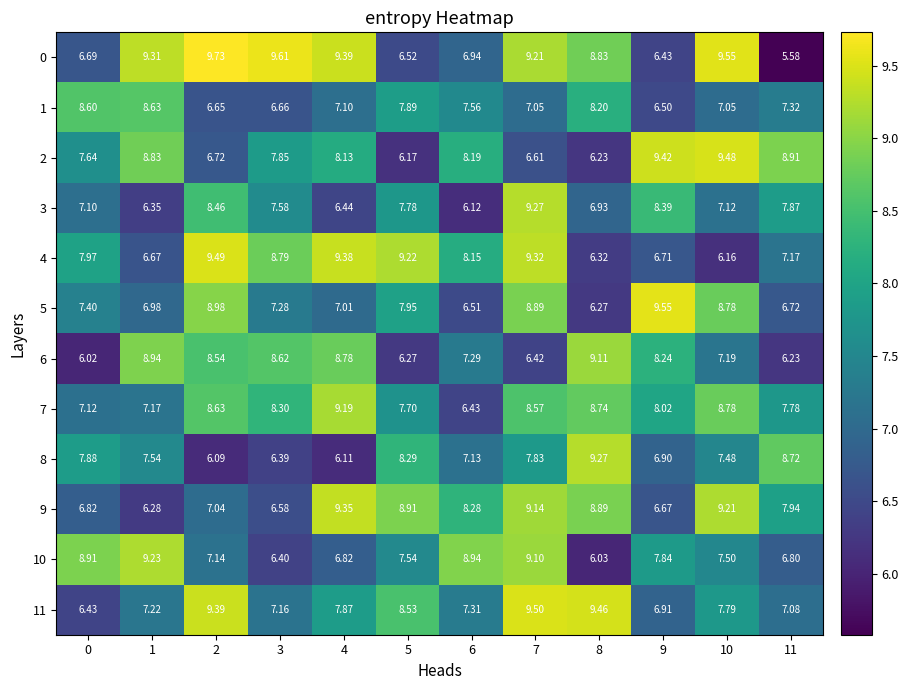

Which series has the largest total across all categories?

0